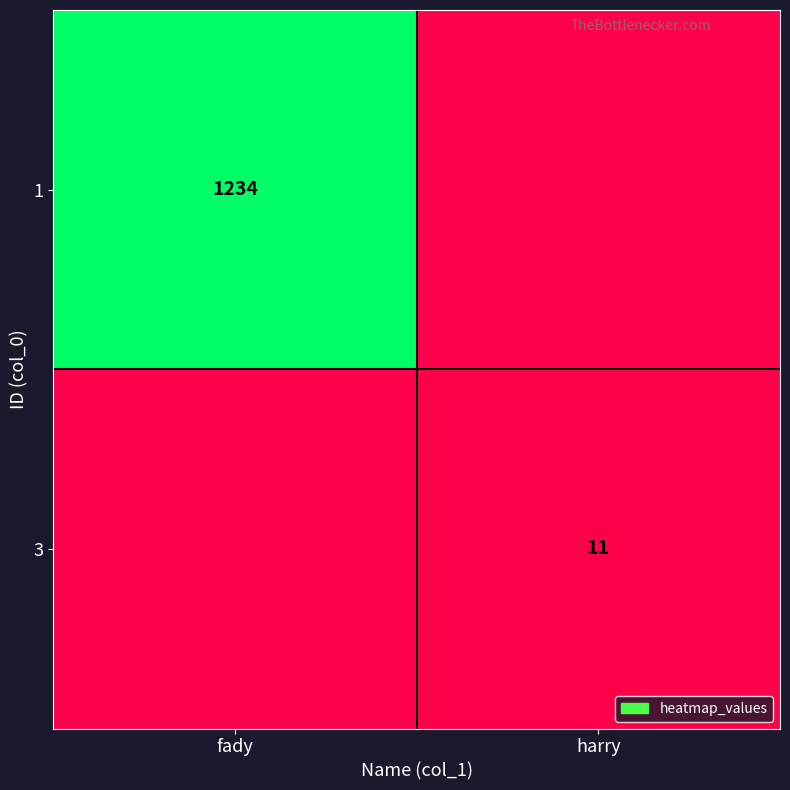

Which has a higher value, harry or fady?

fady